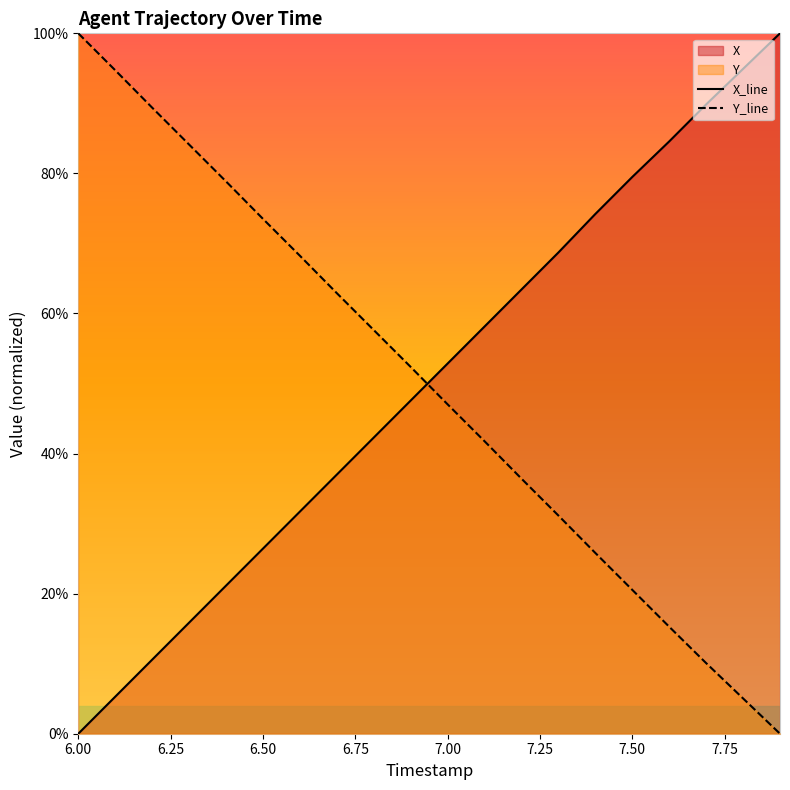

True or false: Y_line has more than 0 interior local peaks.

False